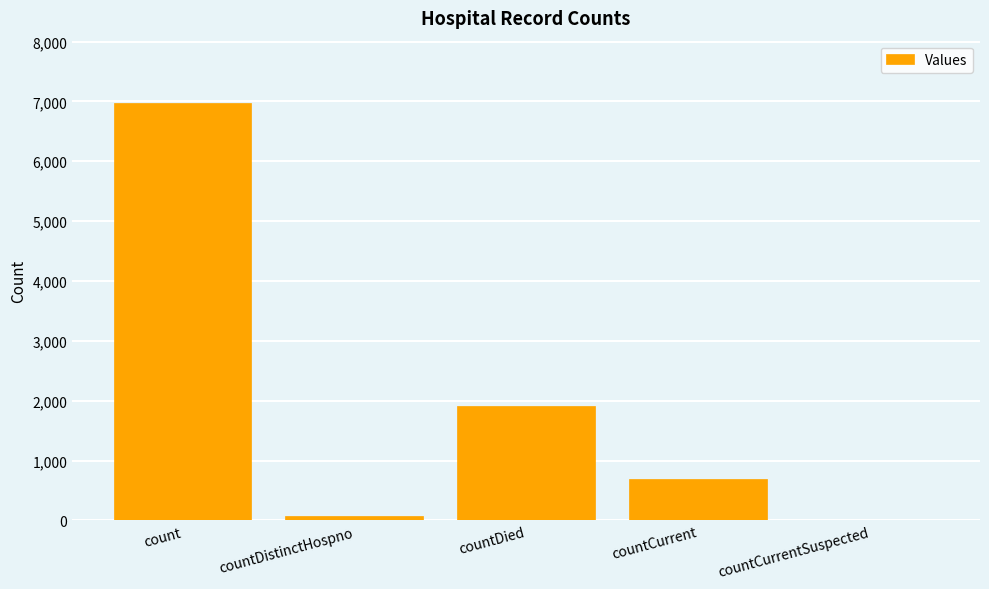

What is the ratio of the value at countCurrent to the value at countDistinctHospno?

9.0